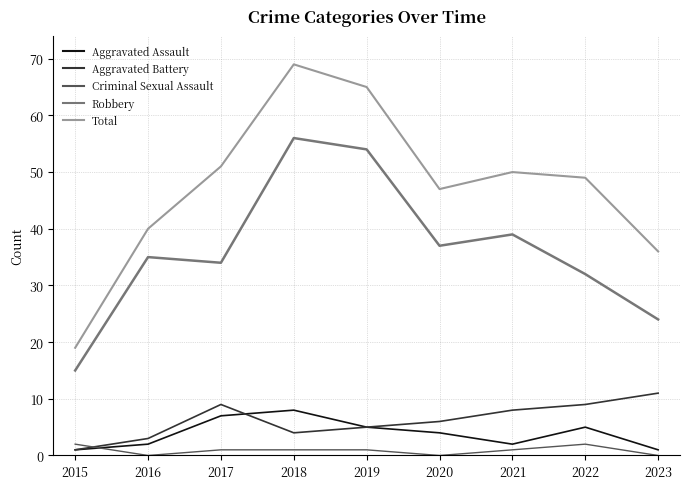

How many categories are shown in the chart?

9